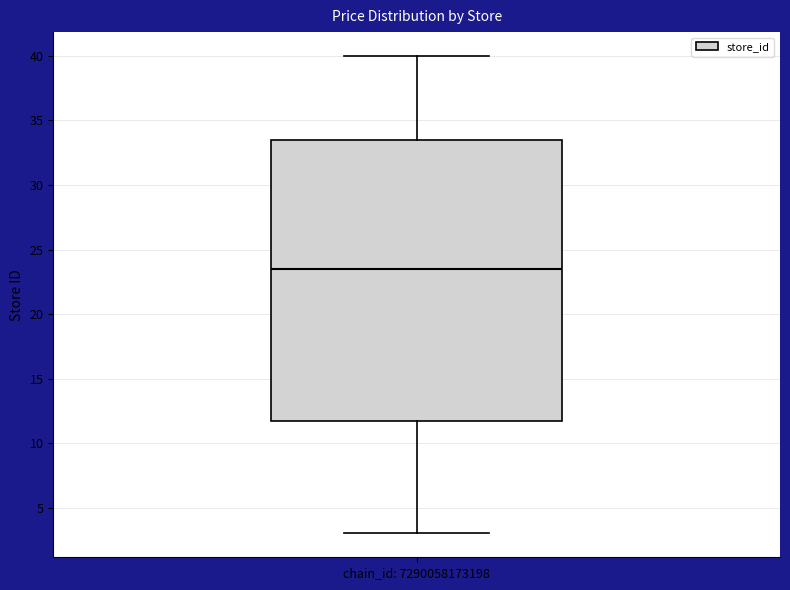

Where is the upper edge of the box for chain_id: 7290058173198 on the y-axis? The values are not printed on the chart, so give them approximately, as read against the axis.

33.5